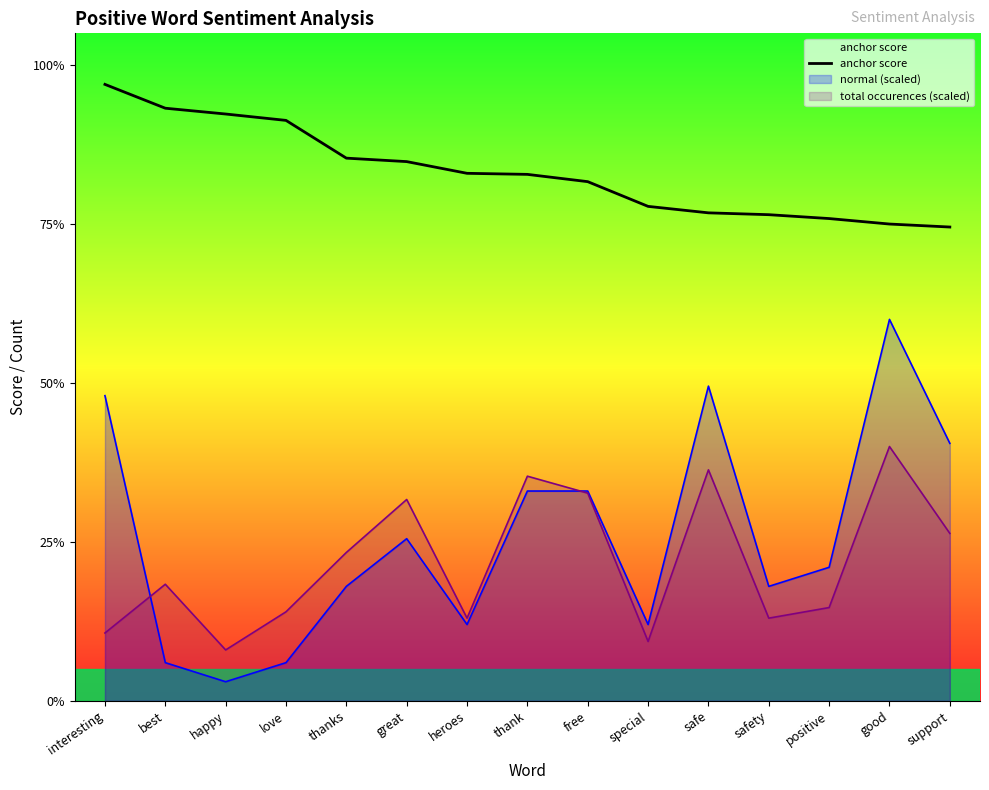

Where is the data nearest to the value 0?

support